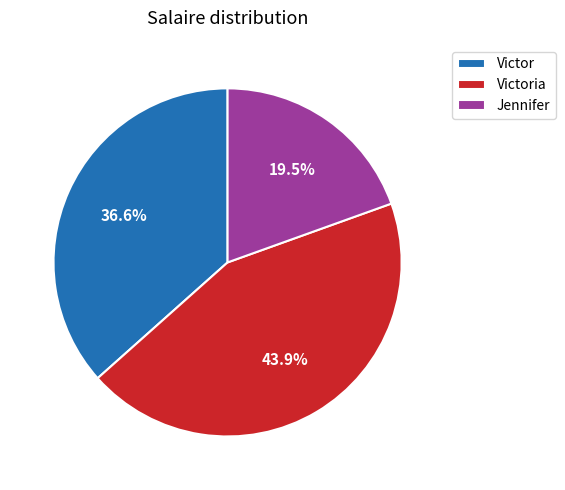

Which category has the smallest portion of the pie?

Jennifer